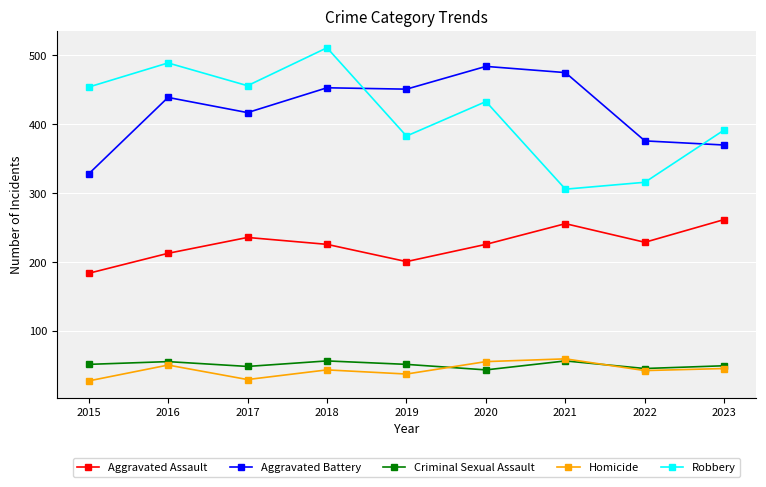

Which series has the widest spread of values?

Robbery